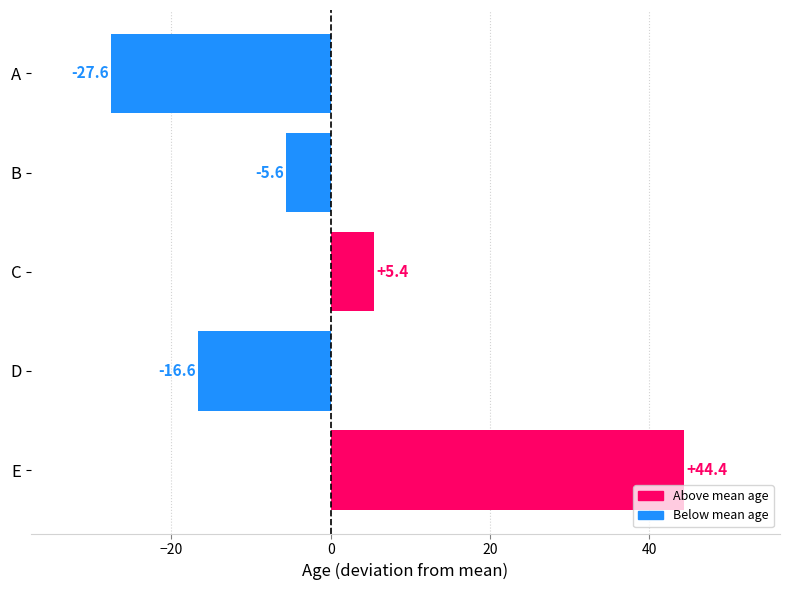

What is the value of the 5th bar from the top?

44.4